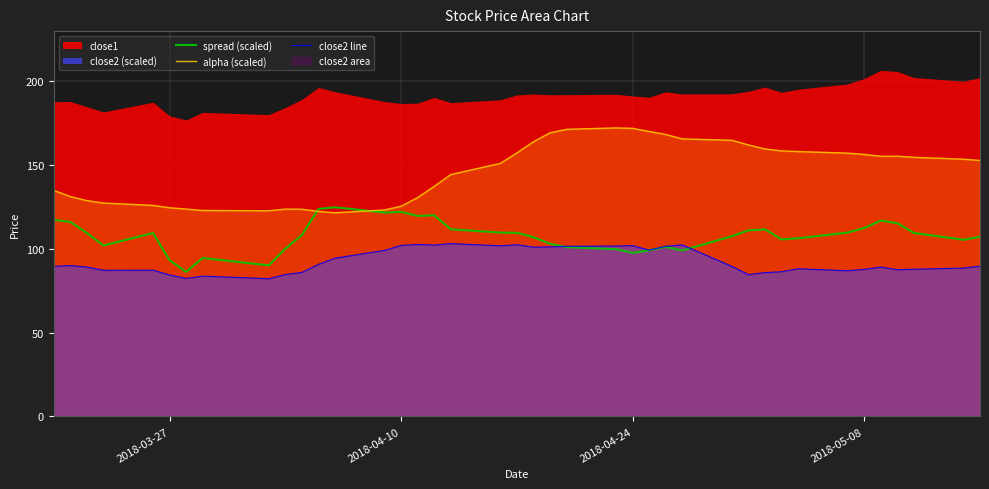

True or false: alpha (scaled) and close2 line cross at least once.

False